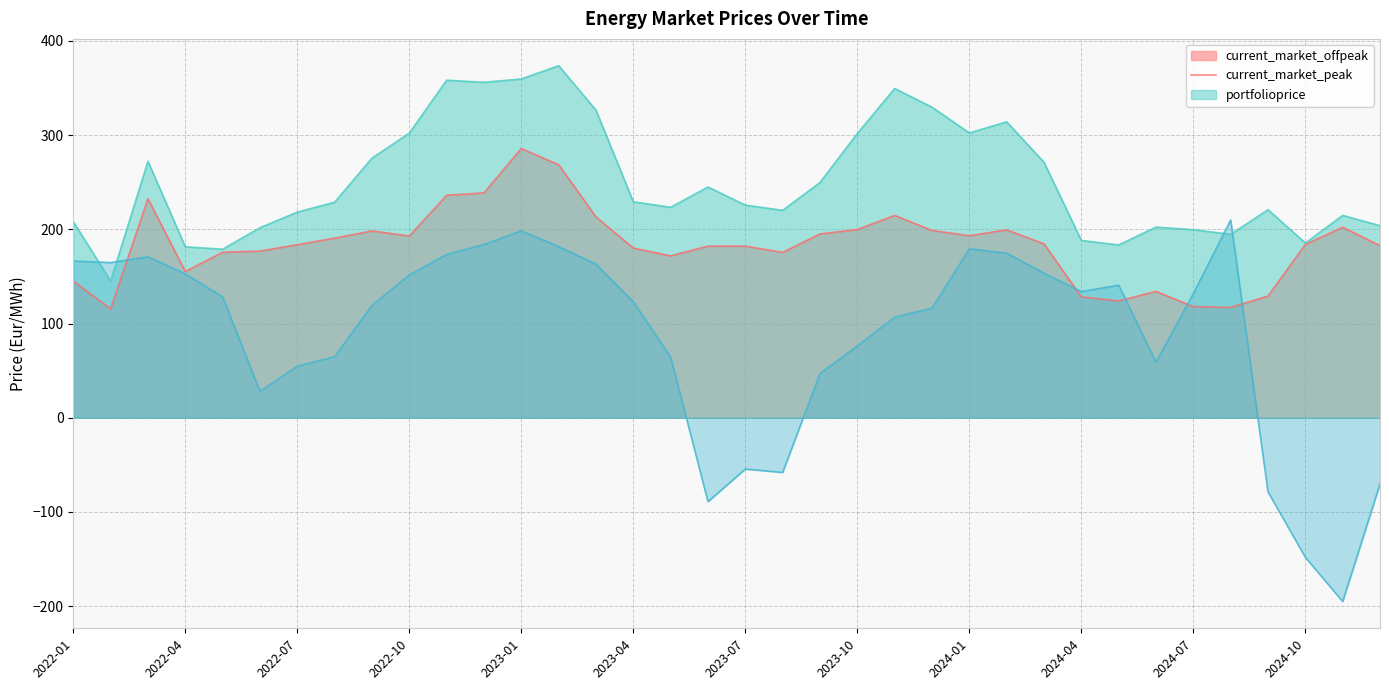

What is the label of the 3rd point from the right?

2024-10